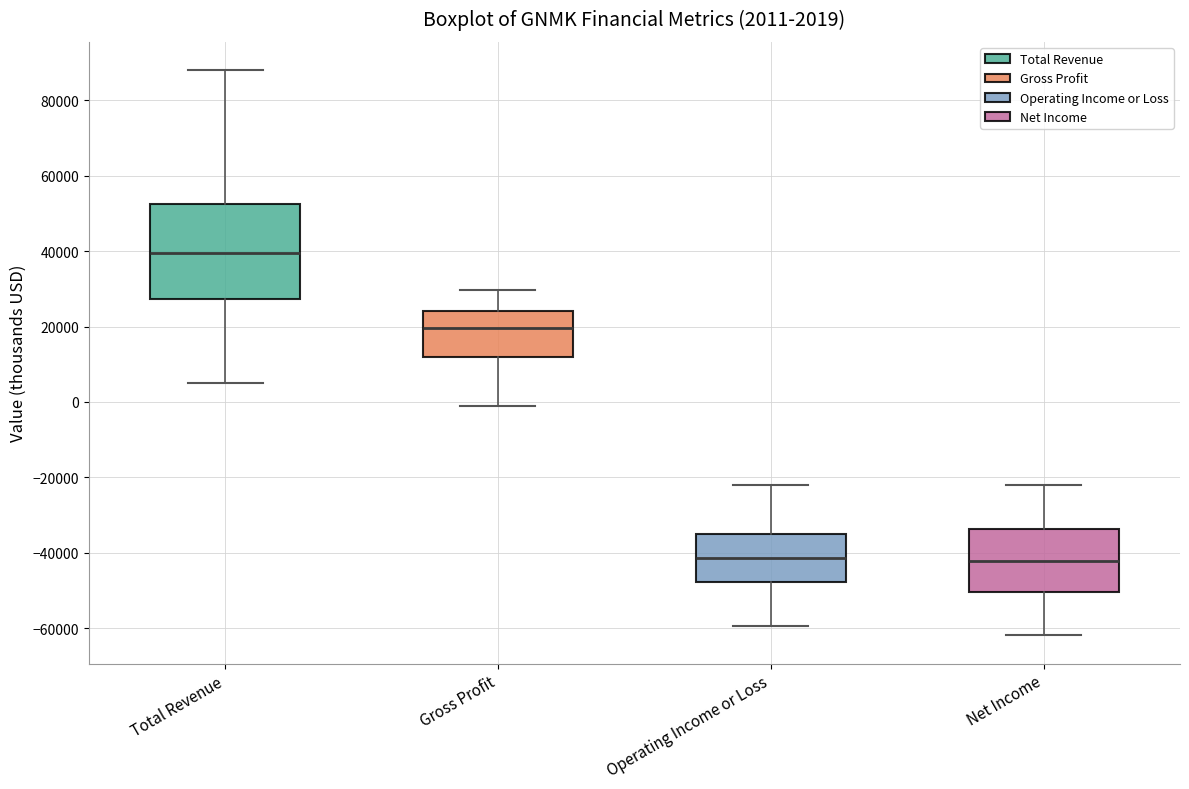

Which box's median line is the highest?

Total Revenue